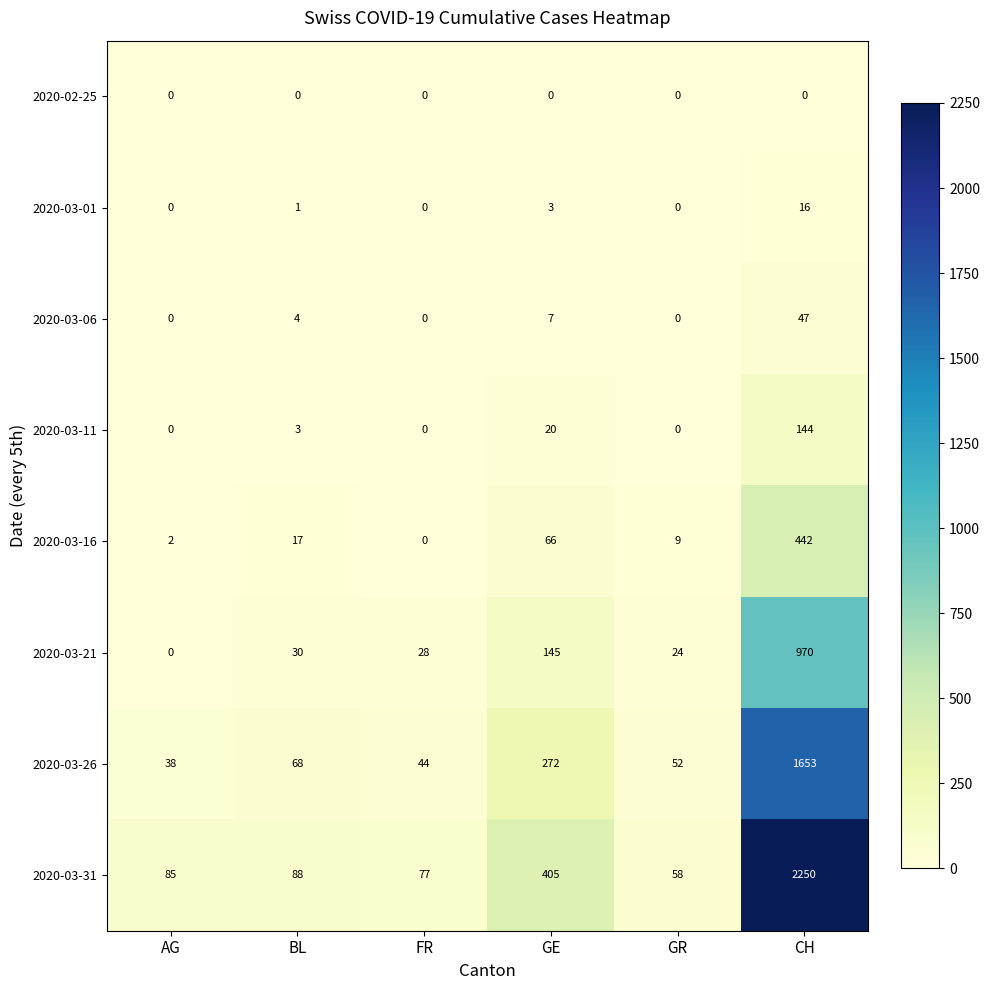

True or false: 2020-03-26 has a value of 44 at FR.

True